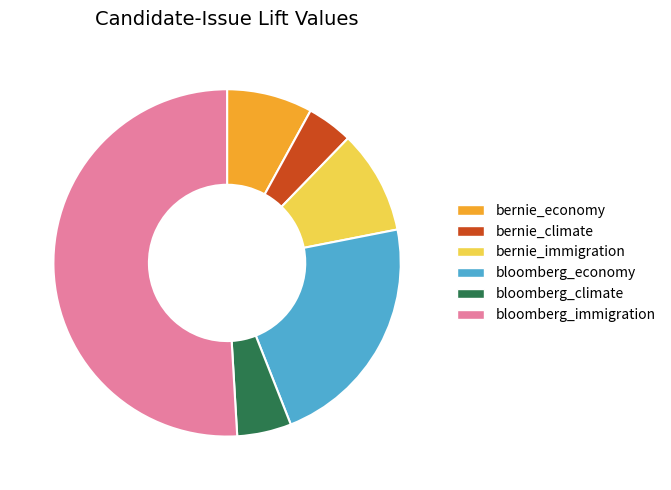

Which has a higher value, bernie_climate or bloomberg_immigration?

bloomberg_immigration